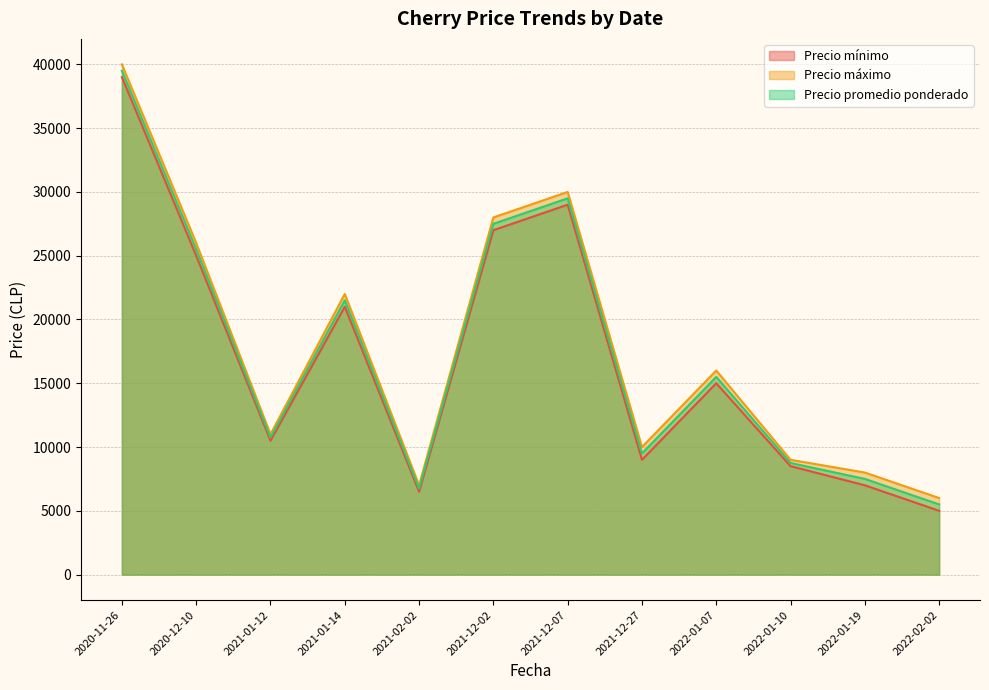

What is the sum of all Precio promedio ponderado values?

207750